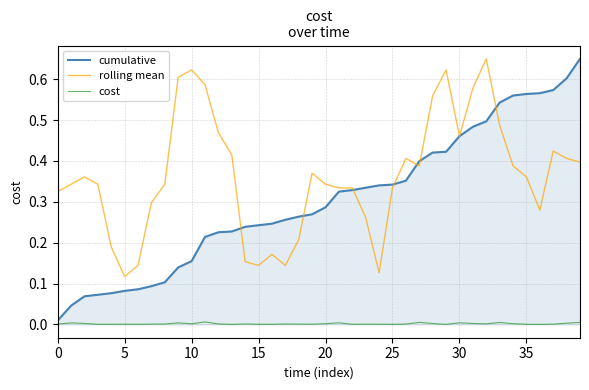

Which series has the largest total across all categories?

rolling mean